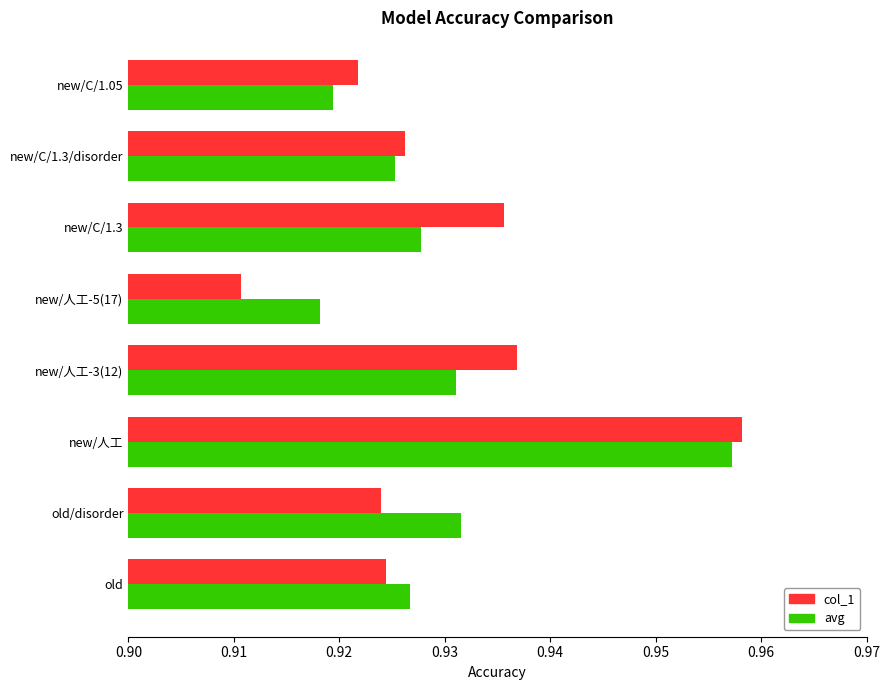

What is the sum of all avg values?

7.4